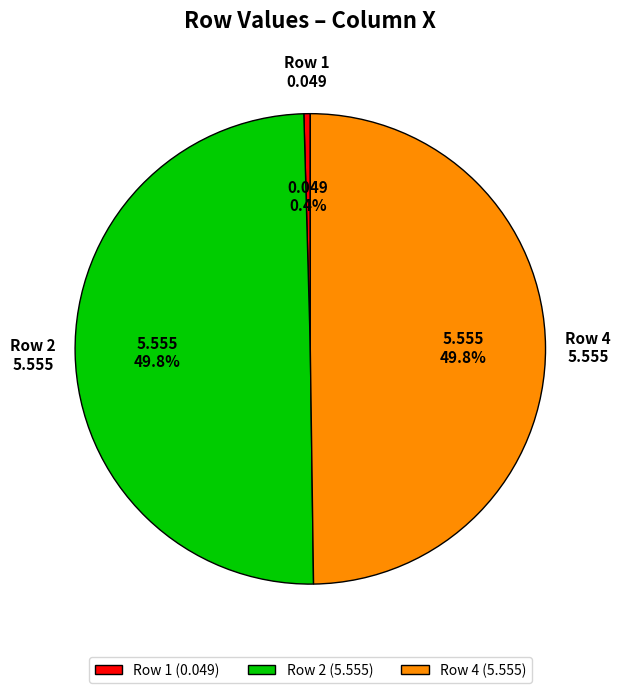

Does Row 1 (0.049) represent more than half of the total?

No